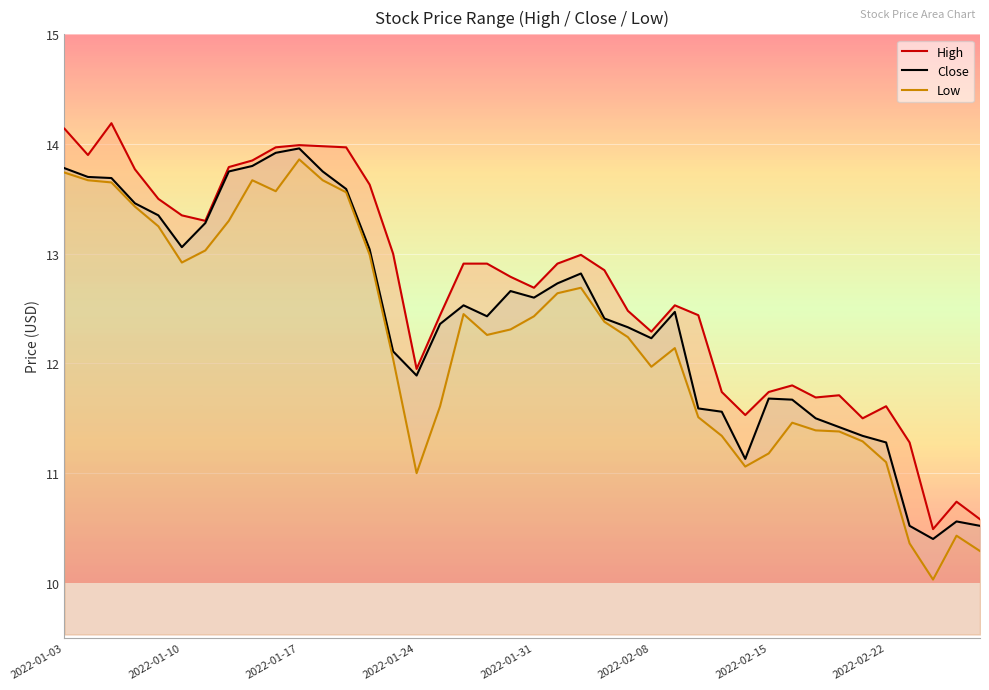

True or false: Low and High cross at least once.

False